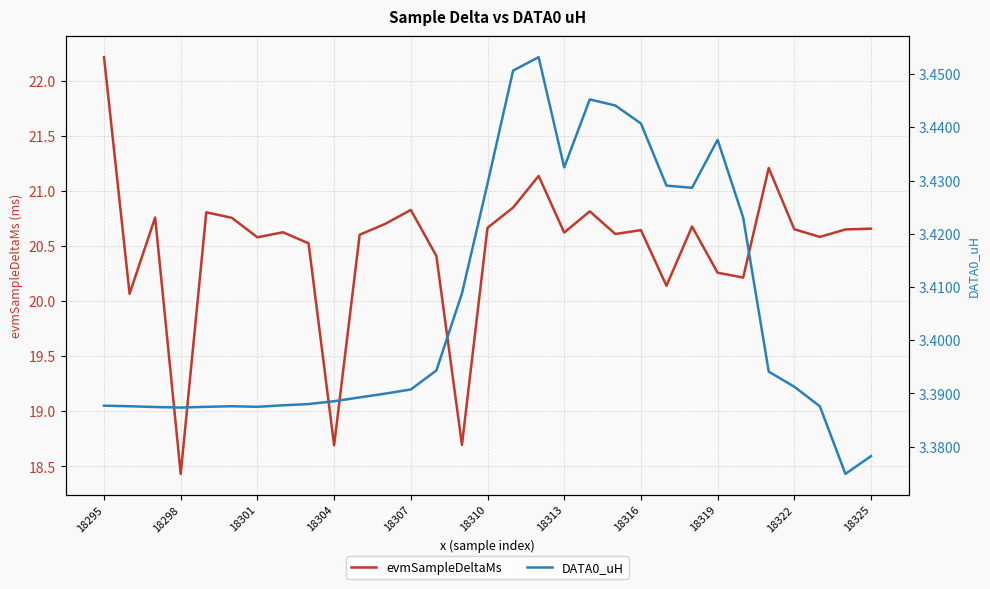

How many series are shown in this chart?

2